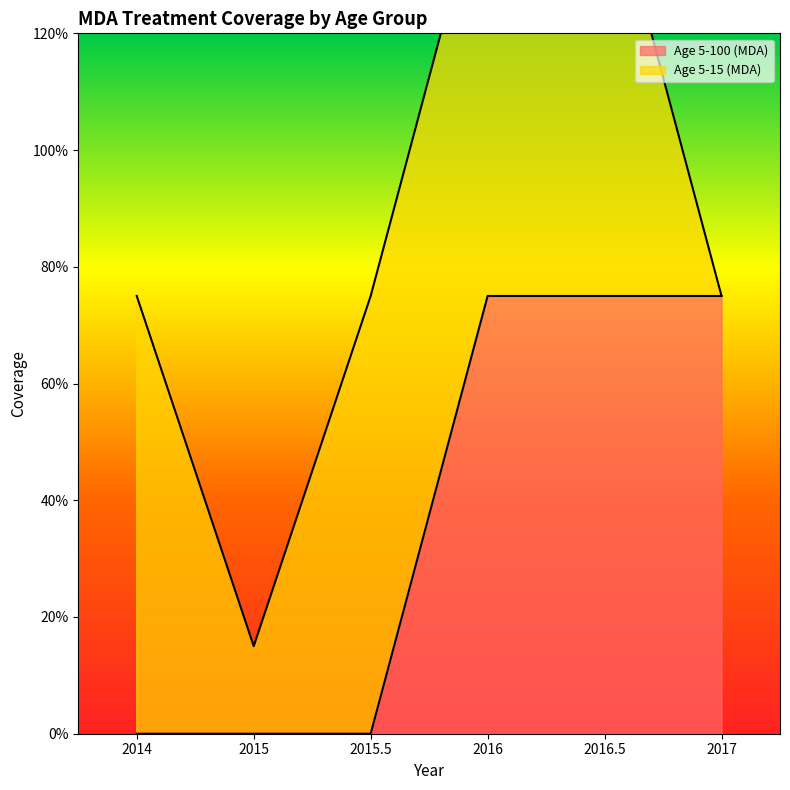

How many values are between 0 and 1?

6